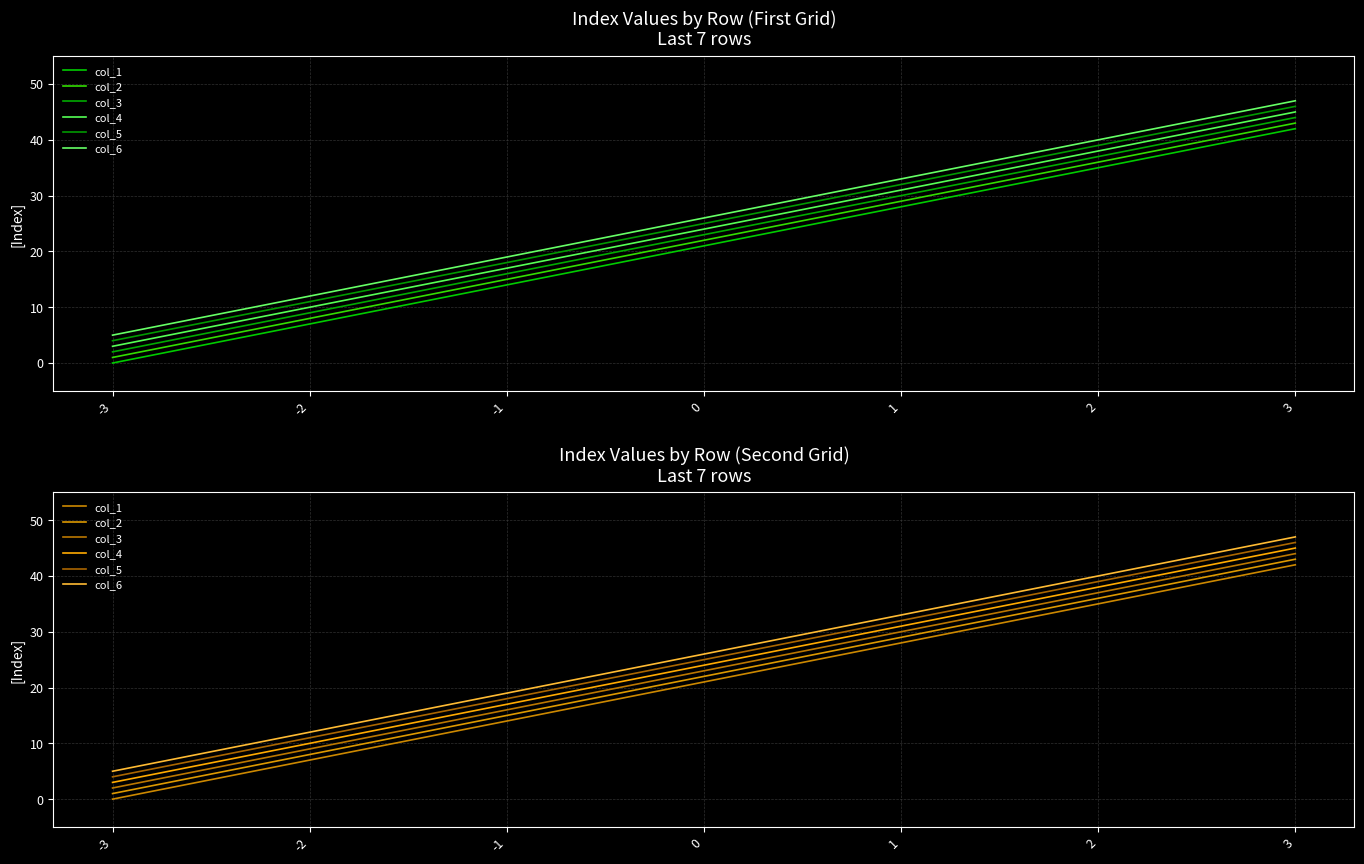

What is the sum of all col_3 values?

161